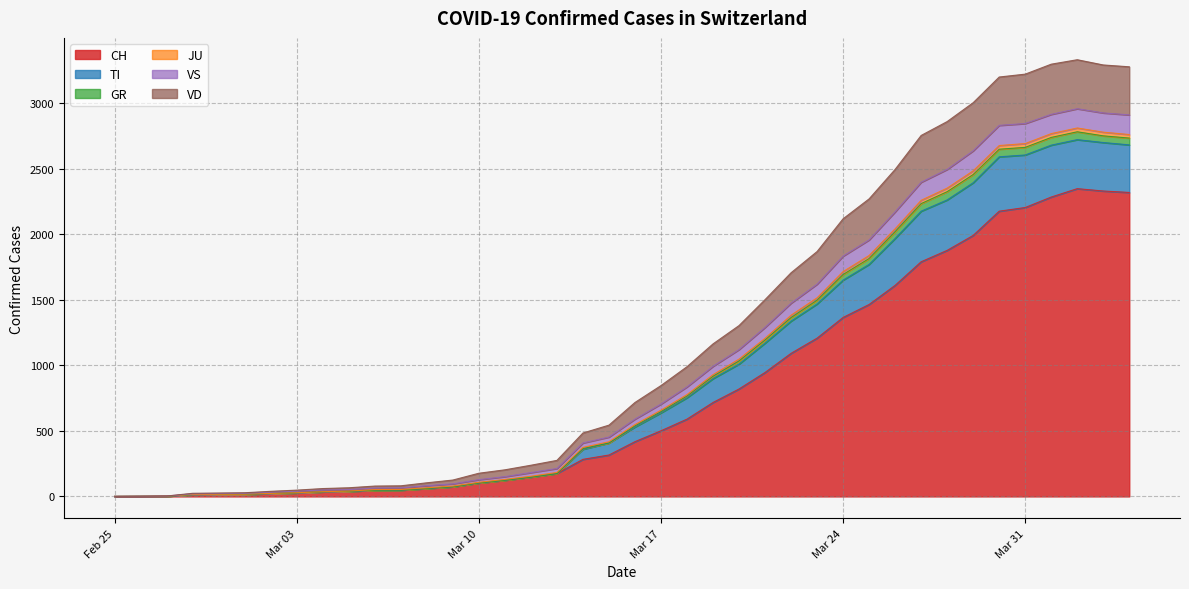

Does the chart display data point markers on the line(s)?

No